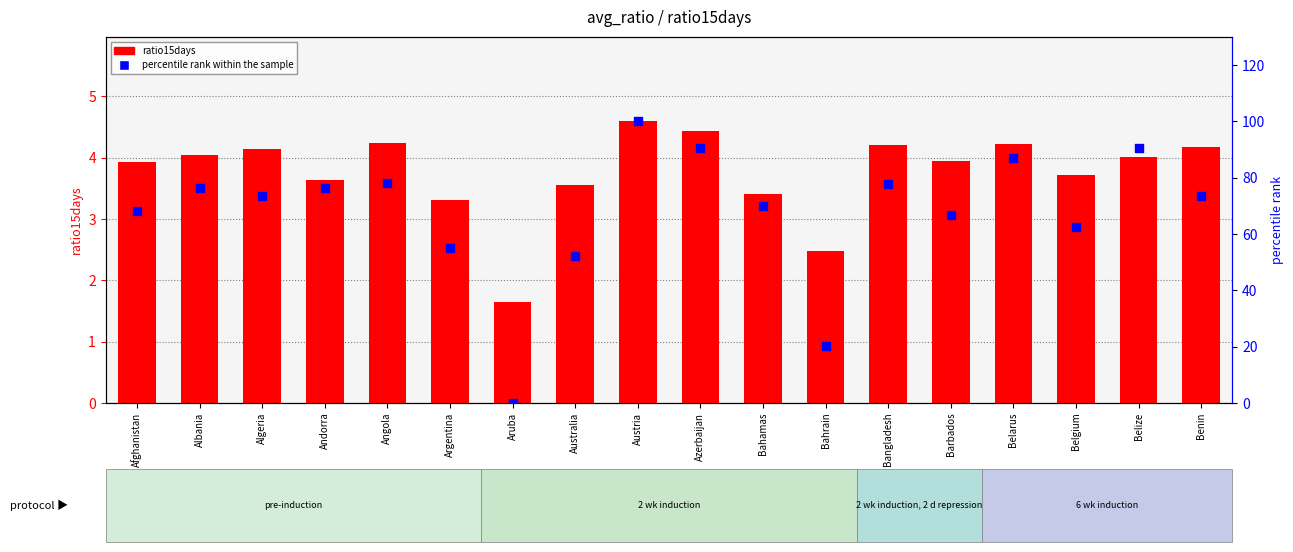

Which series has the widest spread of Y values?

percentile rank within the sample